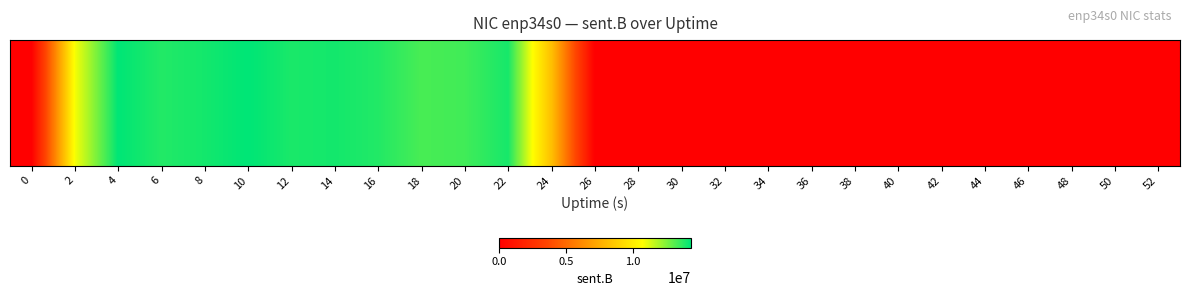

What is the greatest value displayed?

14307168